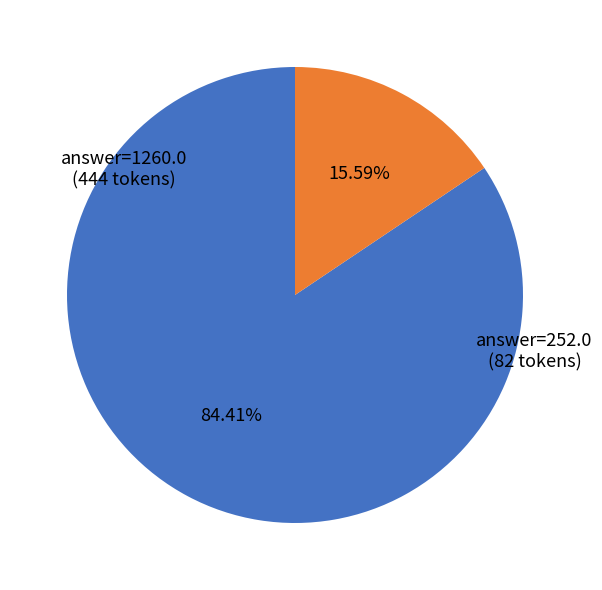

Does any single category account for the majority?

Yes